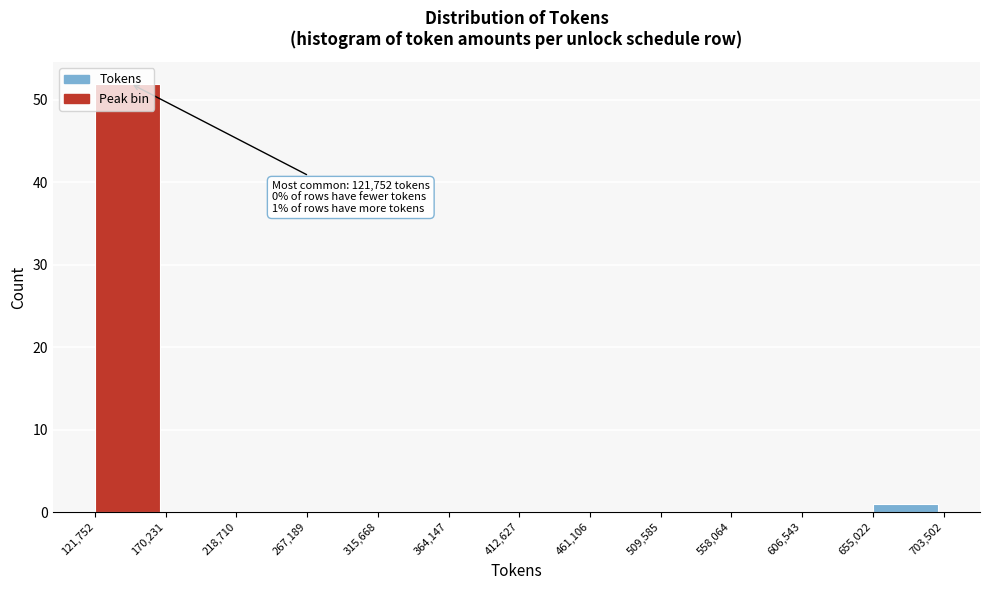

Over which range of the x-axis is the bar tallest?

121,752 to 170,231